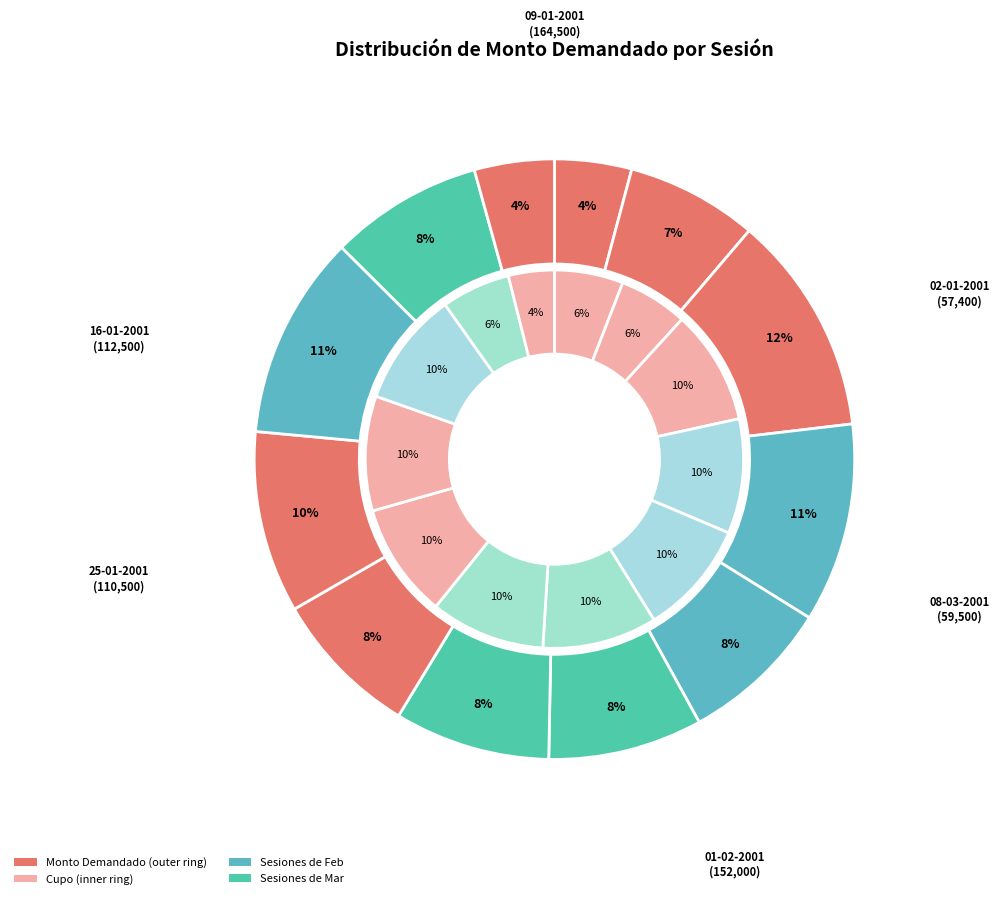

Rank the categories by value from lowest to highest.

02-01-2001, 08-03-2001, 04-01-2001, 25-01-2001, 16-01-2001, 08-02-2001, 18-01-2001, 23-01-2001, 30-01-2001, 11-01-2001, 01-02-2001, 09-01-2001